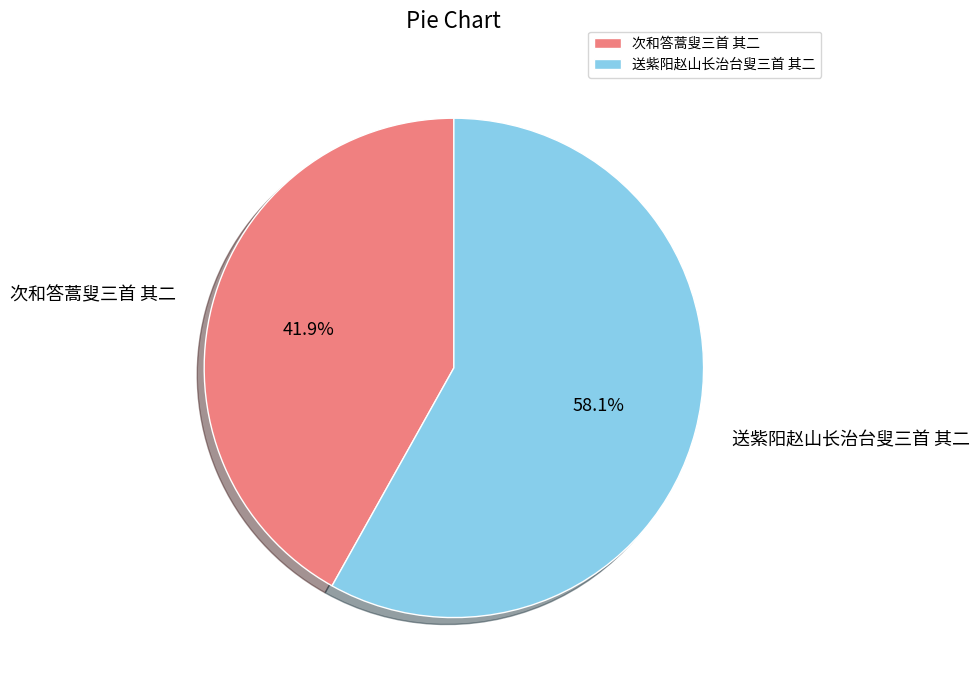

To the nearest percent, what is the combined percentage of 次和答蒿叟三首 其二 and 送紫阳赵山长治台叟三首 其二?

100%